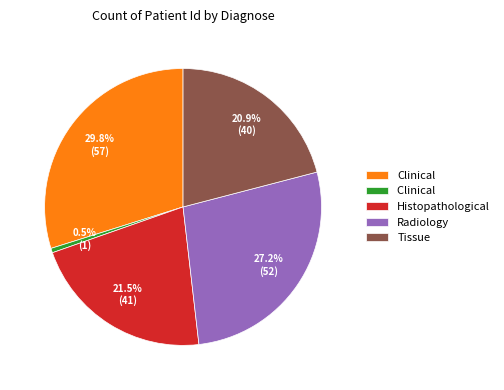

Is there any slice that represents more than half of the pie?

No